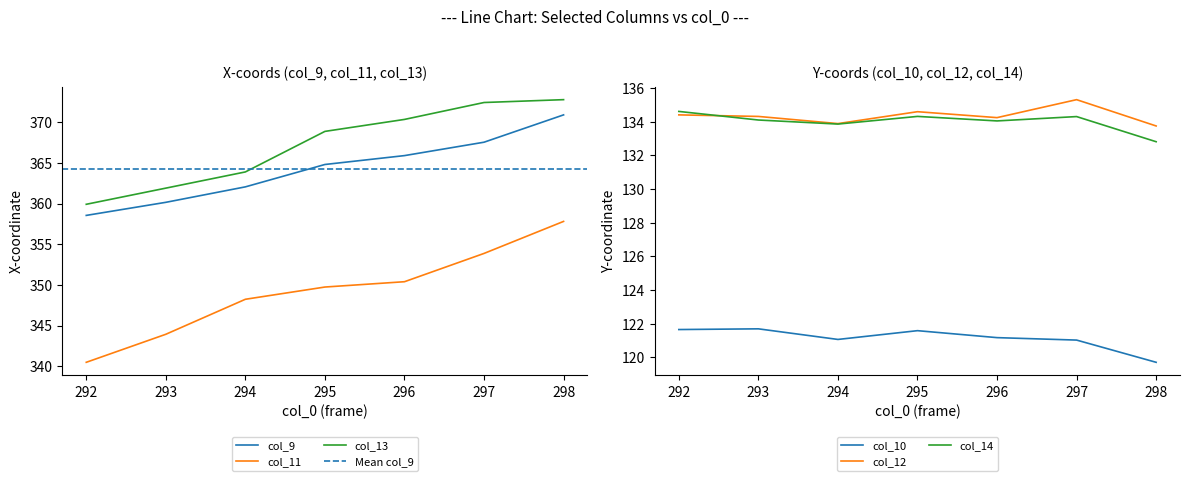

Which series has the largest total across all categories?

col_13